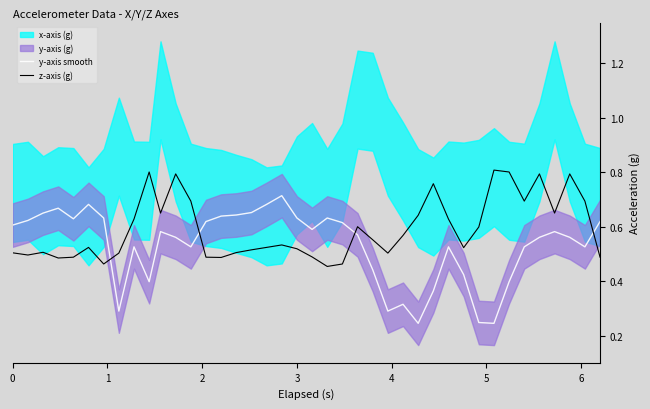

Is this an area chart (filled region under the line)?

No